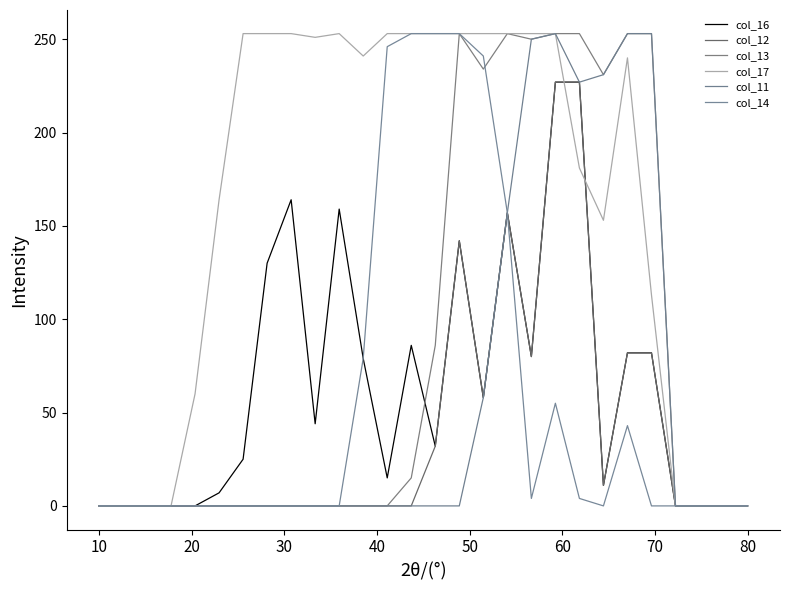

How many lines are shown in the chart?

6